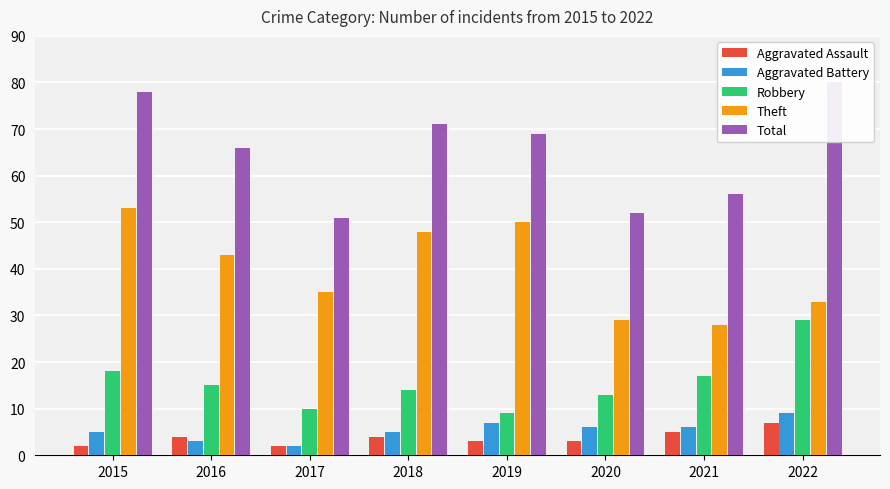

Is it true that Aggravated Battery equals 8 at 2015?

False